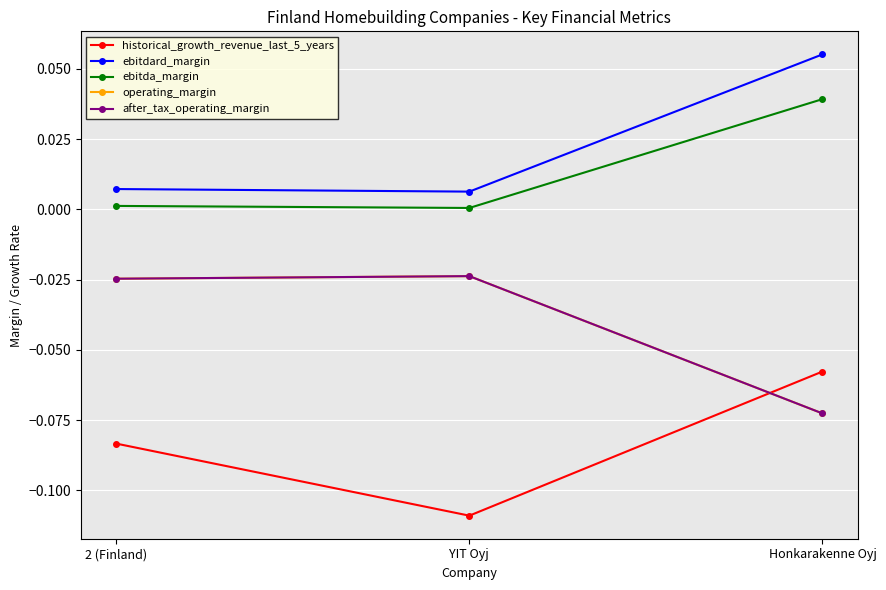

Is this an area chart (filled region under the line)?

No